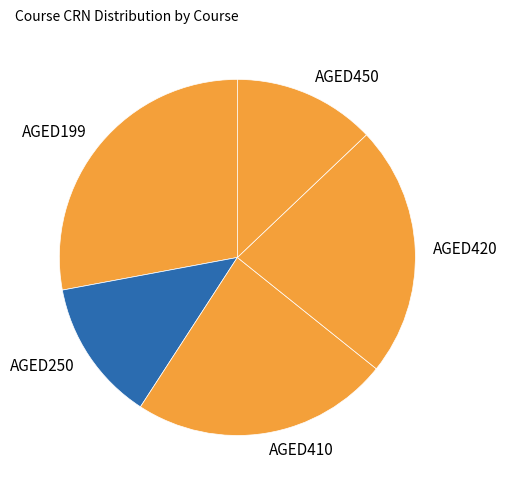

Between AGED450 and AGED410, which is larger?

AGED410